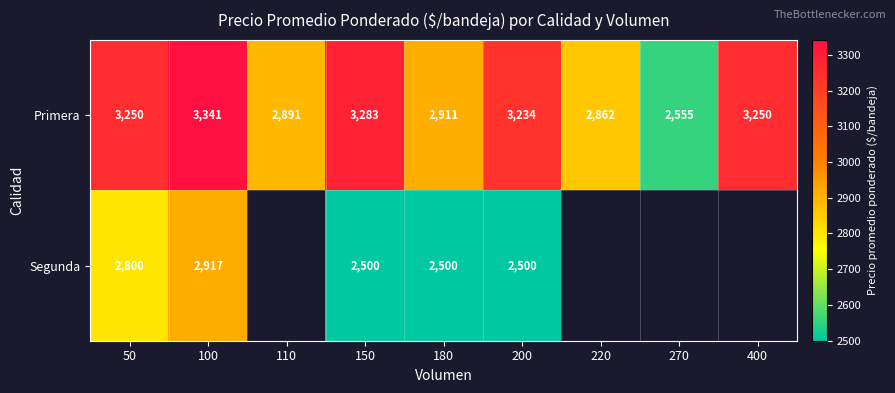

What is the approximate value of Primera at 180, to the nearest 10?

2910